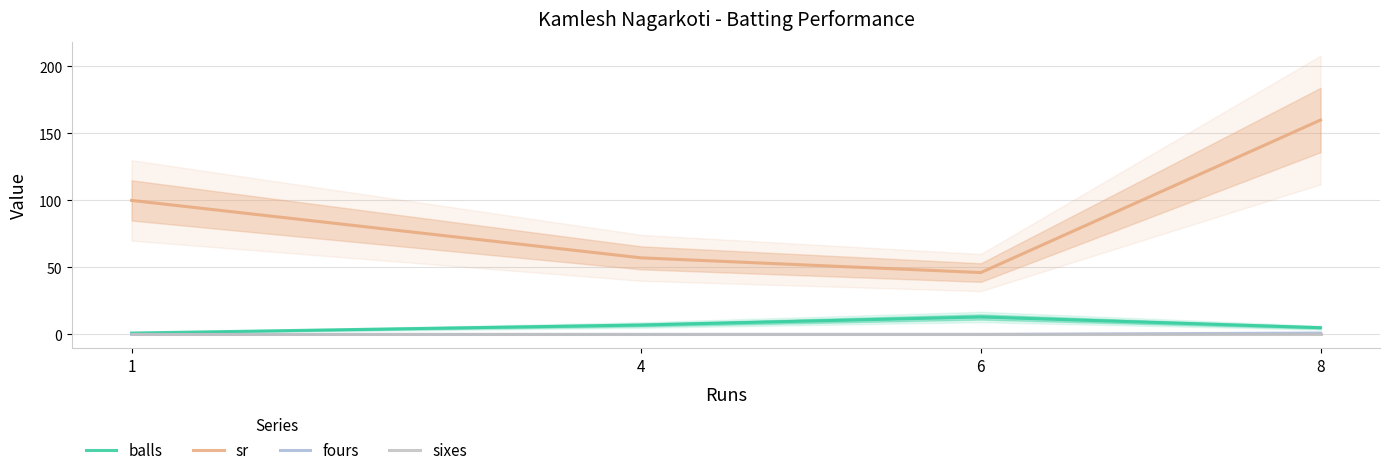

Does the chart display data point markers on the line(s)?

No